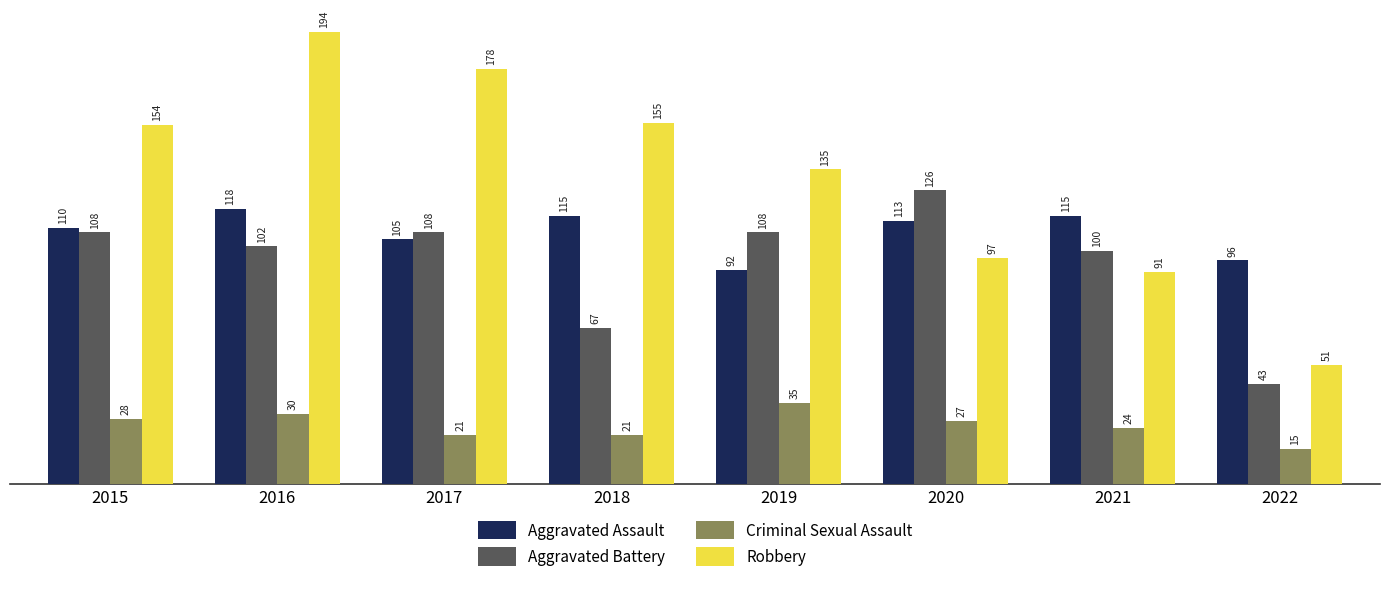

What is the sum of the Robbery values at 2018 and 2021?

246